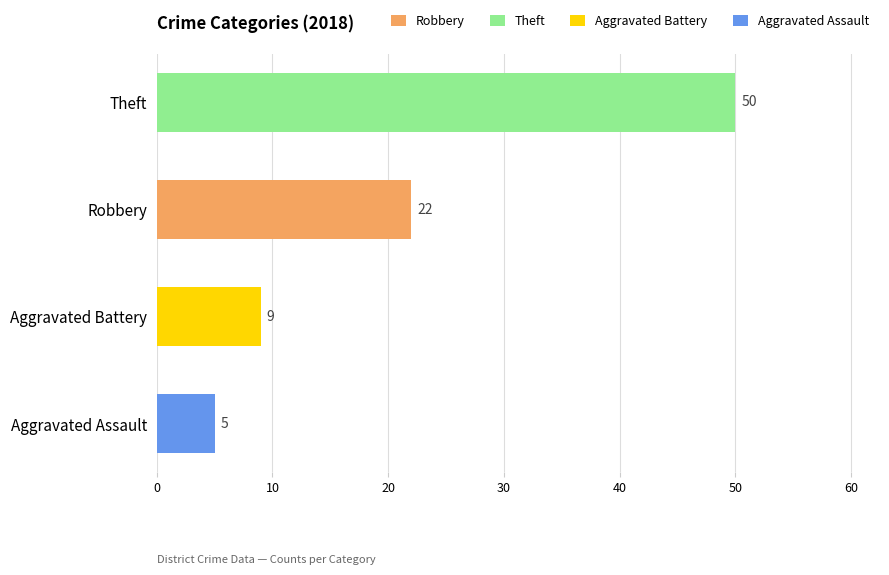

Does the chart contain any negative values?

No